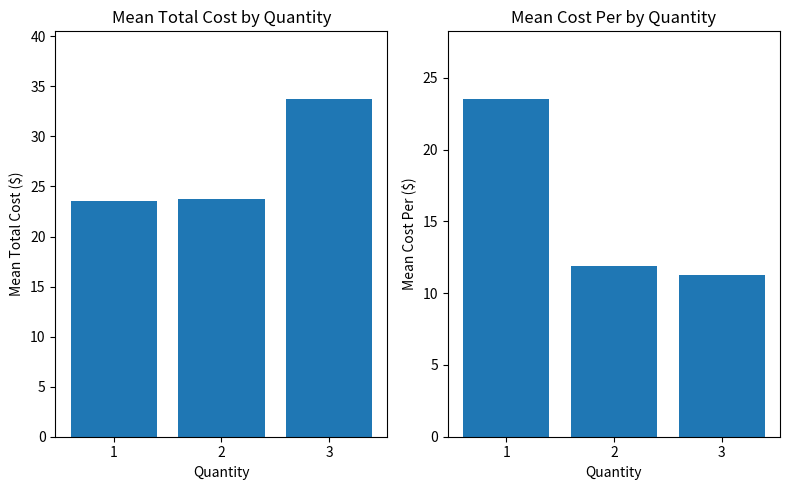

Between 3 and 1, which is larger?

3